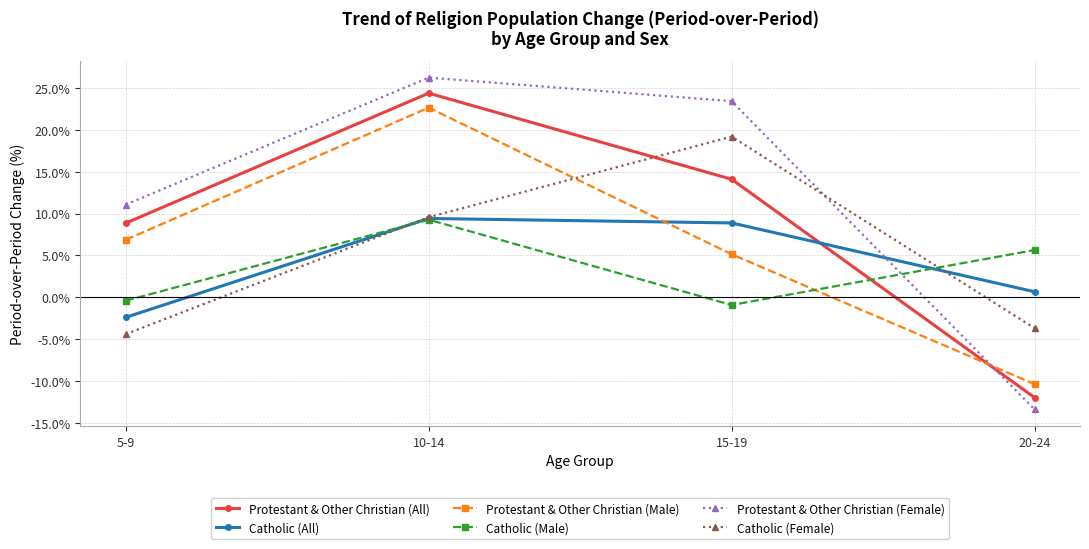

The Protestant & Other Christian (Male) series shows -15.7 at 20-24. True or false?

False